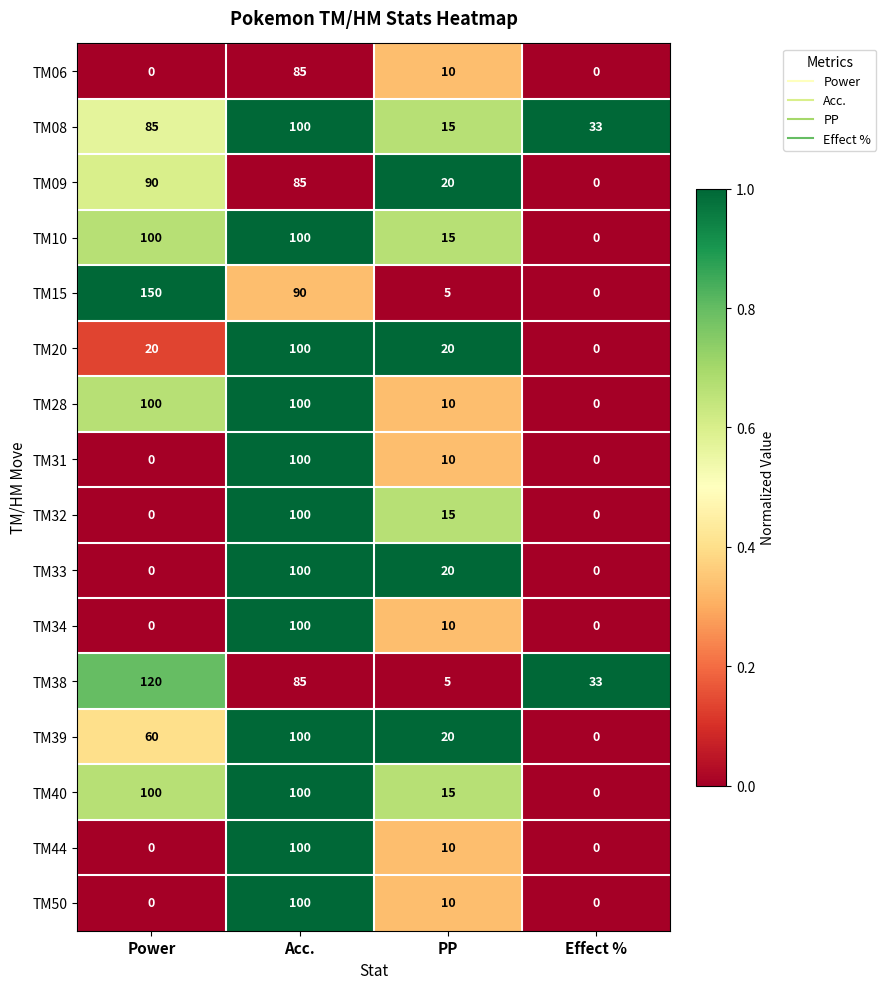

What is the highest value of the TM20 series?

100